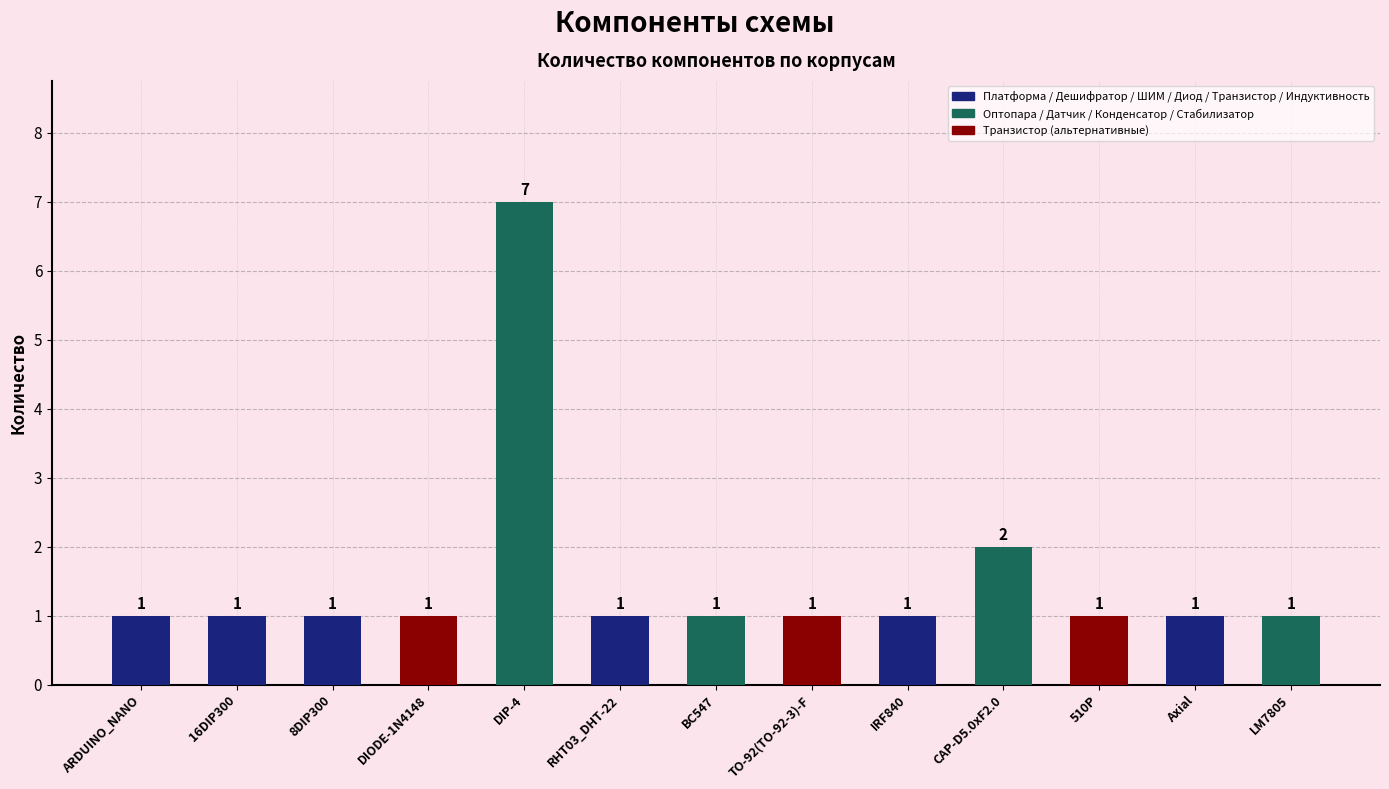

What is the value of the 3rd bar from the left?

1